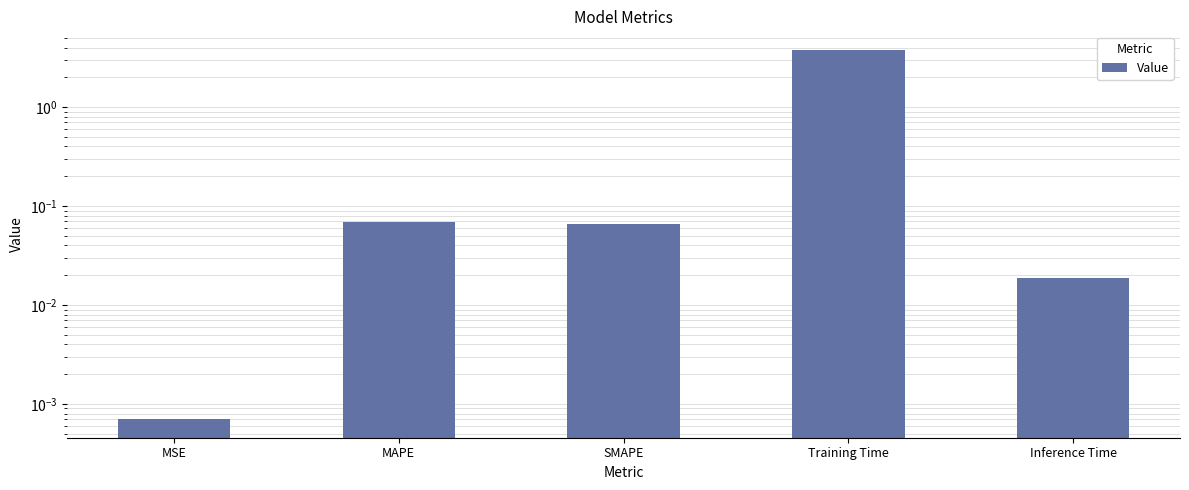

What is the label of the 4th bar from the right?

MAPE